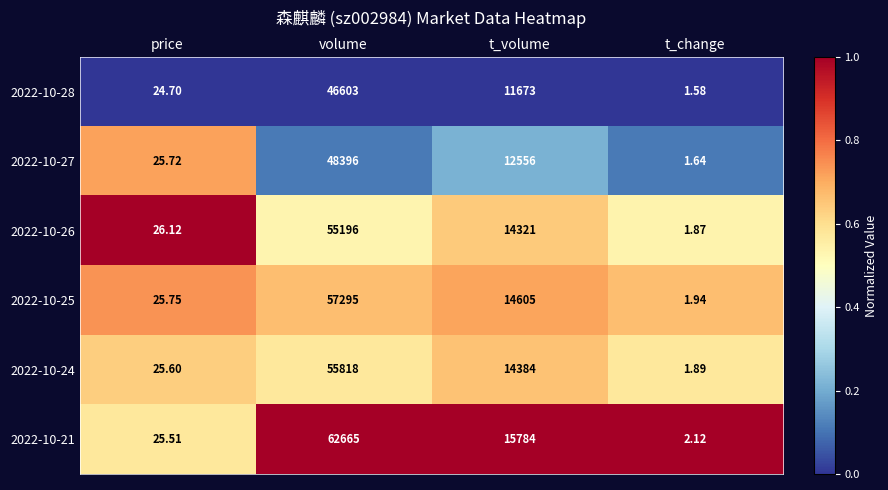

Is the value of 2022-10-27 at t_volume greater than the value of 2022-10-24 at price?

Yes